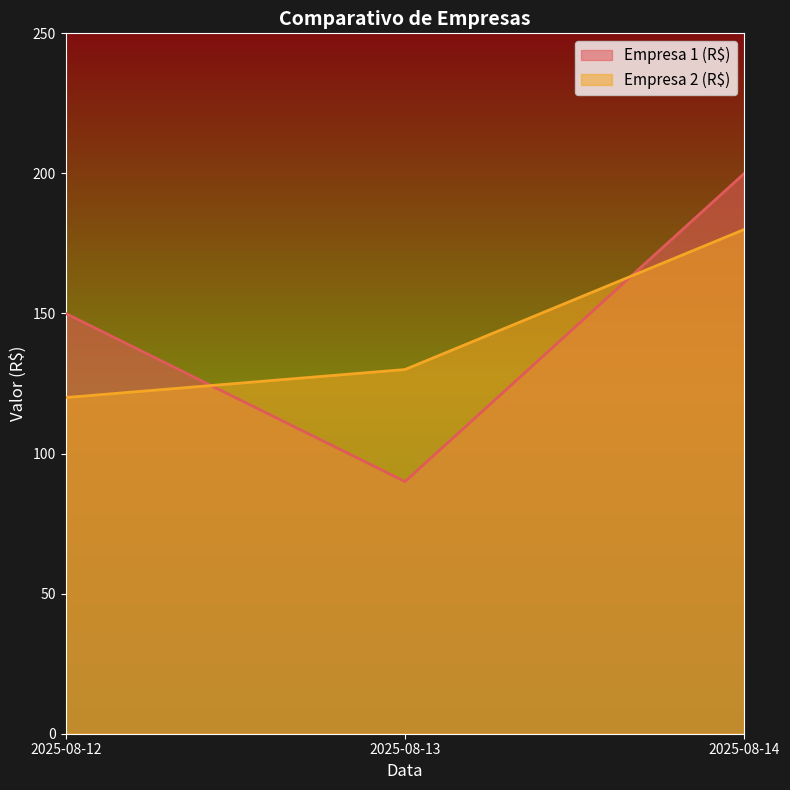

What is the minimum value for Empresa 1 (R$)?

90